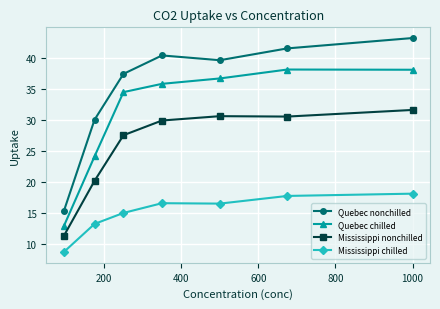

Which series has the largest range (max minus min)?

Quebec nonchilled